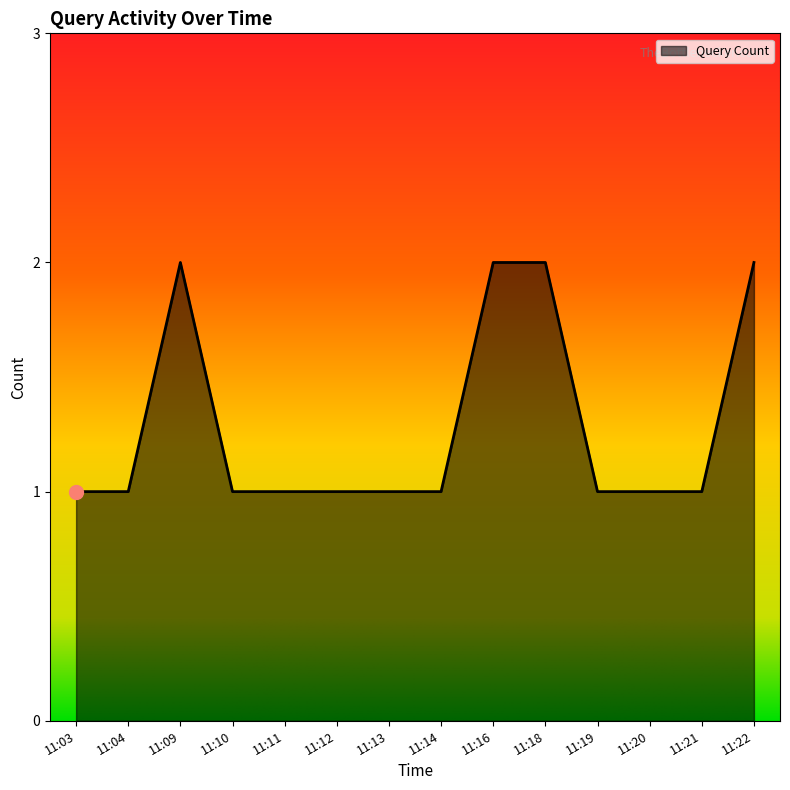

What is the ratio of the value at 11:11 to the value at 11:21?

1.0